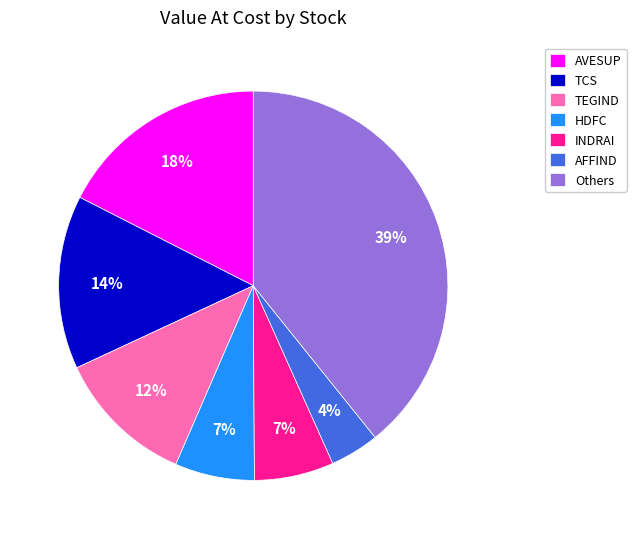

To the nearest percent, what portion does AFFIND represent?

4%